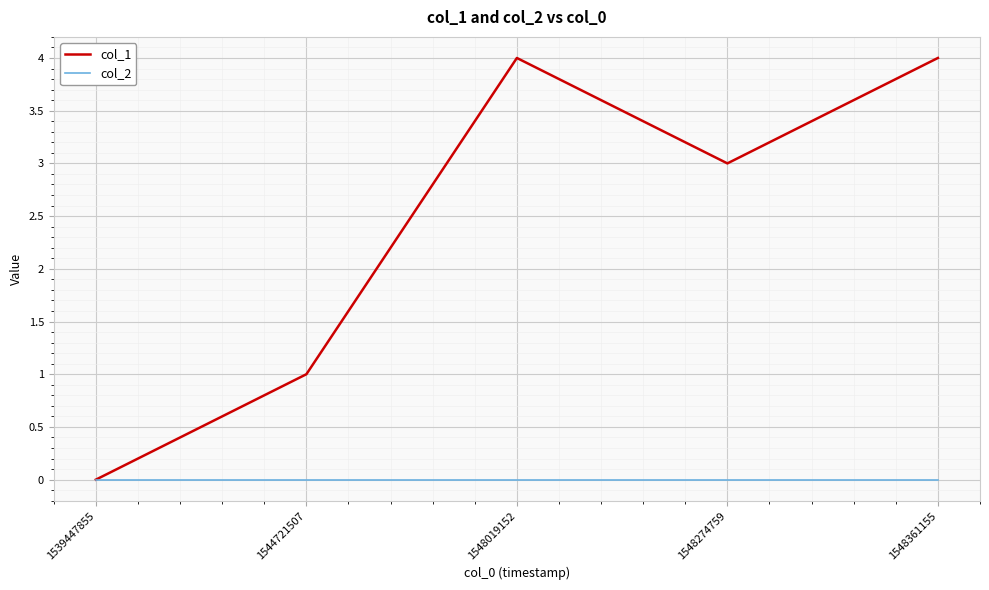

What is the sum of the col_1 values at 1539447855 and 1548361155?

4